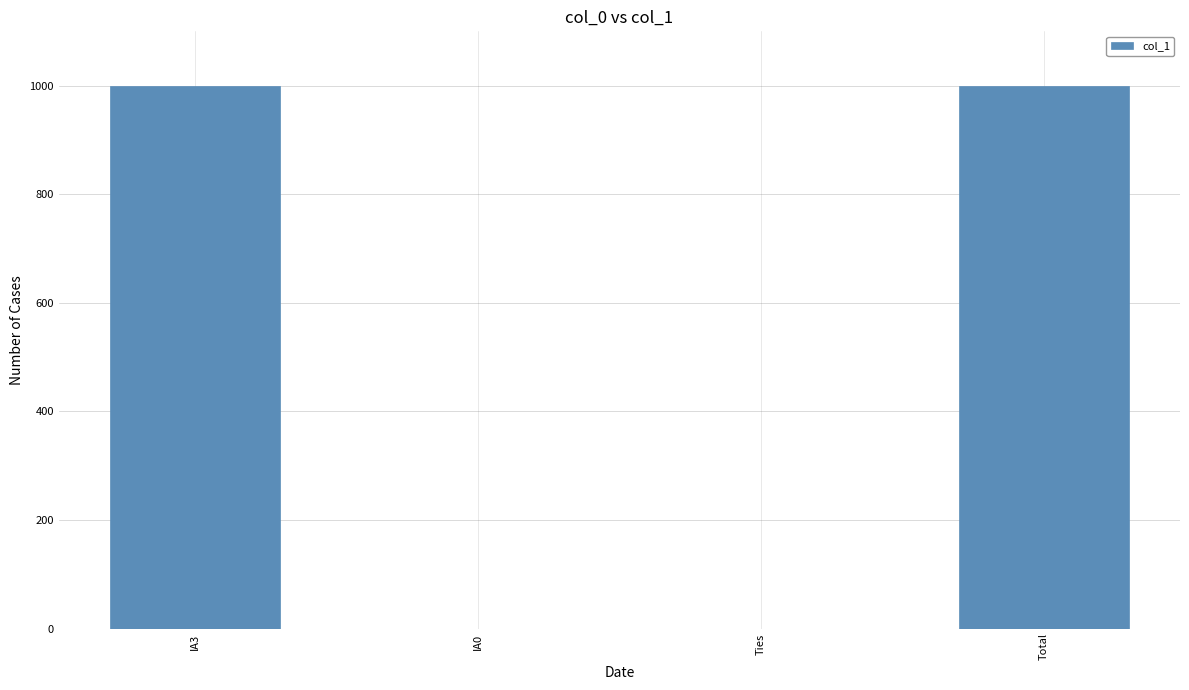

What is the greatest value displayed?

1000